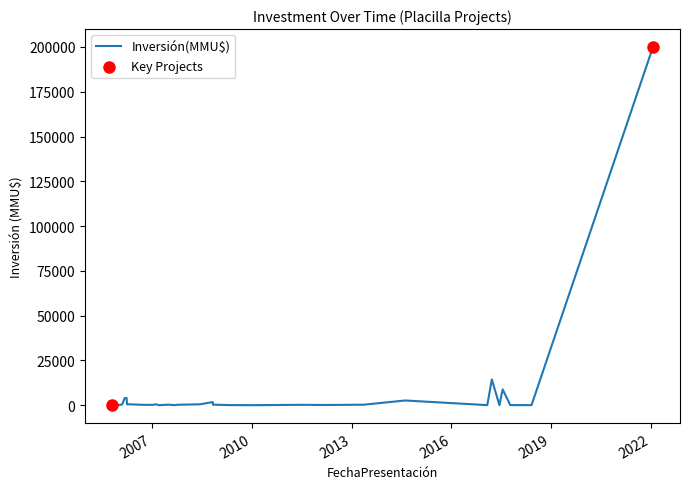

What is the difference between the maximum and minimum values?

200000